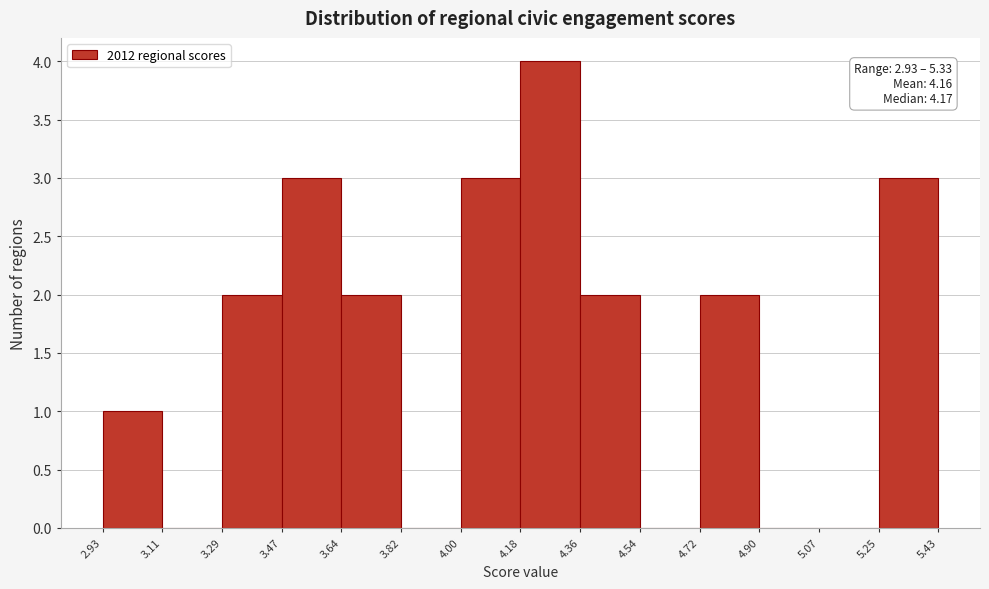

Over which range of the x-axis is the bar tallest?

4.18 to 4.36